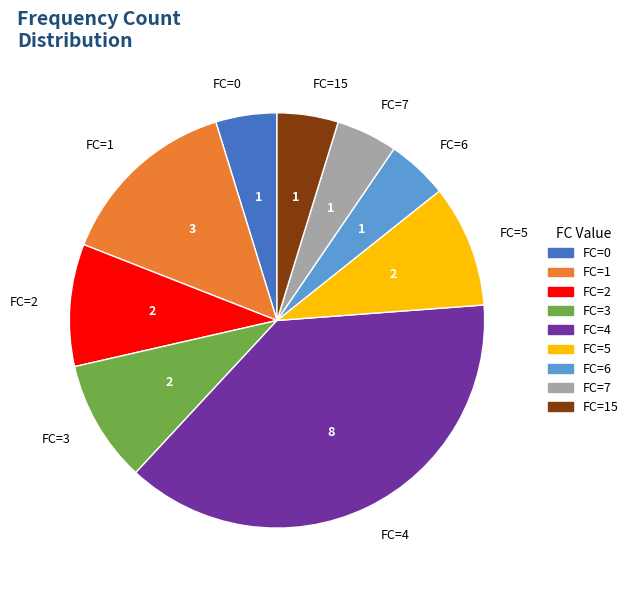

The FC=1 slice represents 1% of the pie. True or false?

False